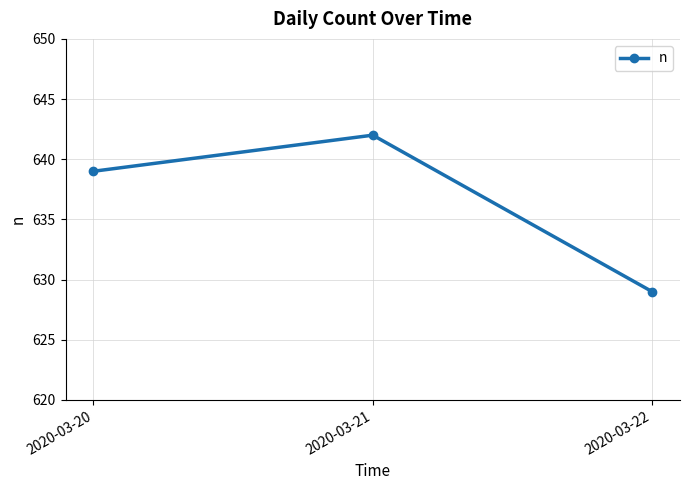

Count the values in the range 629 to 642.

3